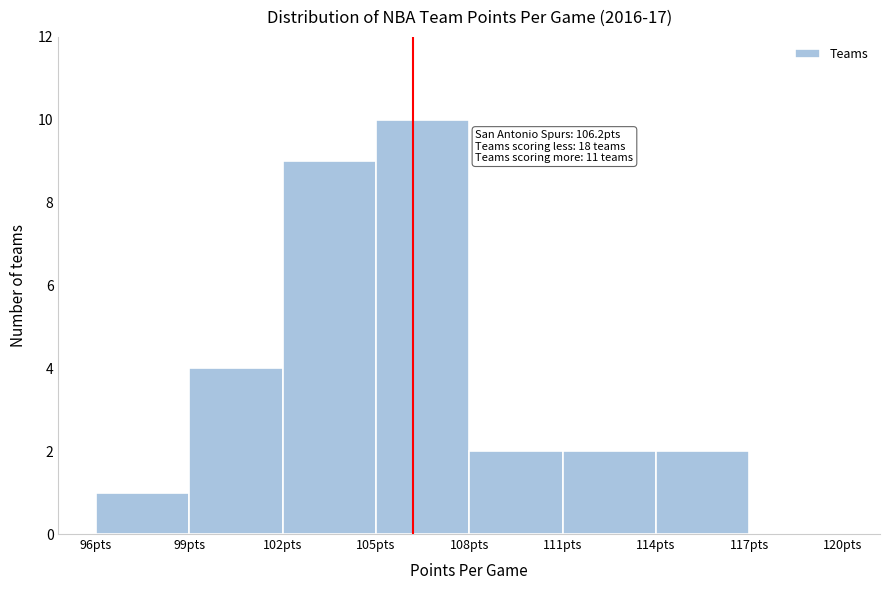

Over which range of the x-axis is the bar tallest?

105 to 108